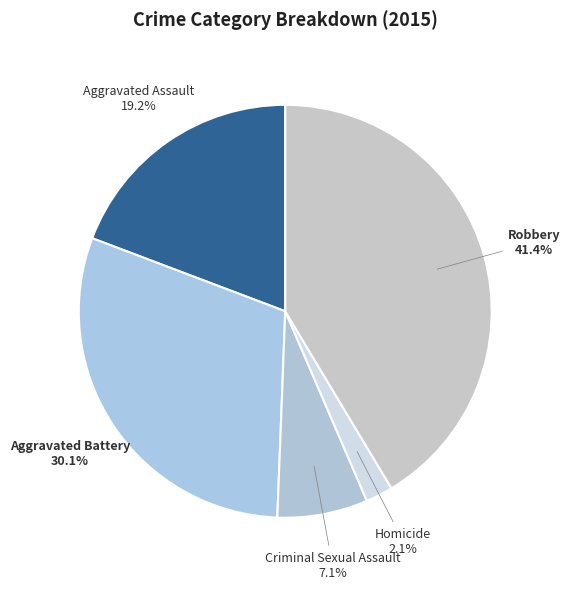

Which has a higher value, Homicide or Aggravated Battery?

Aggravated Battery